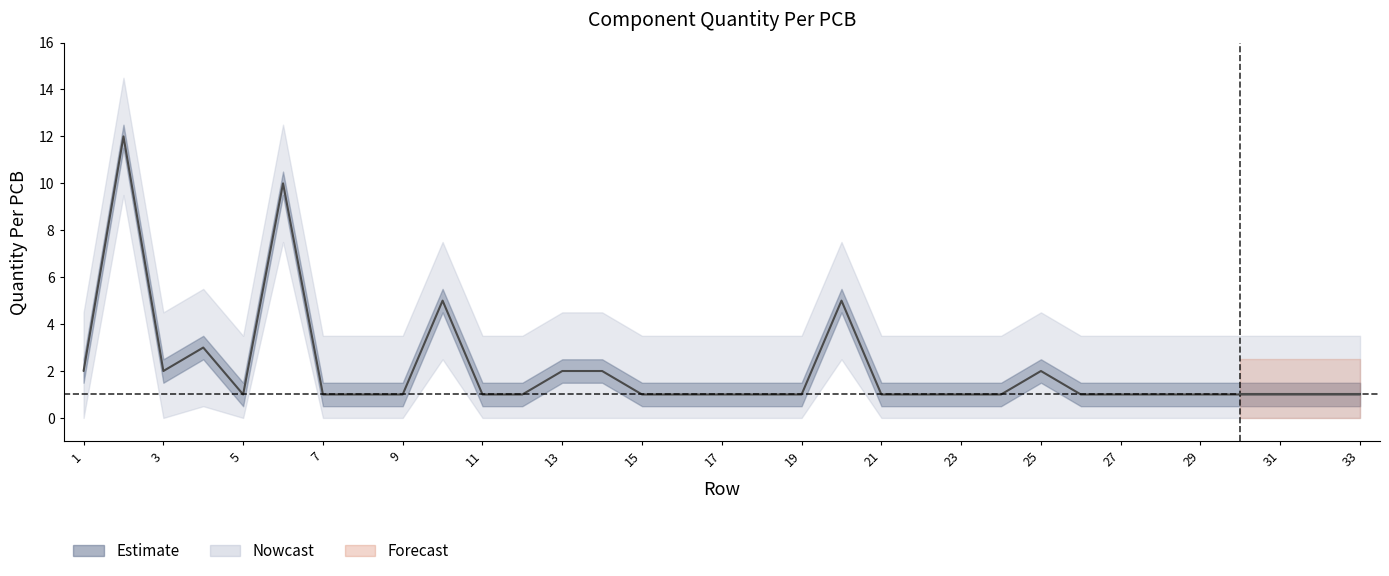

Rank the categories by value from highest to lowest.

2, 6, 10, 20, 4, 1, 3, 13, 14, 25, 5, 7, 8, 9, 11, 12, 15, 16, 17, 18, 19, 21, 22, 23, 24, 26, 27, 28, 29, 30, 31, 32, 33